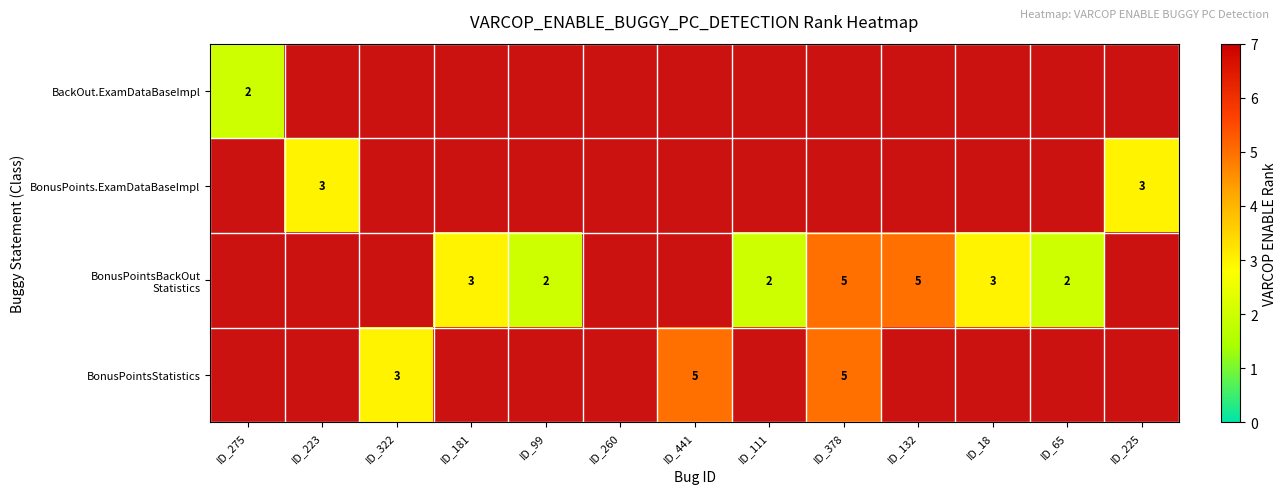

True or false: BonusPointsStatistics has a value of 3 at ID_441.

False